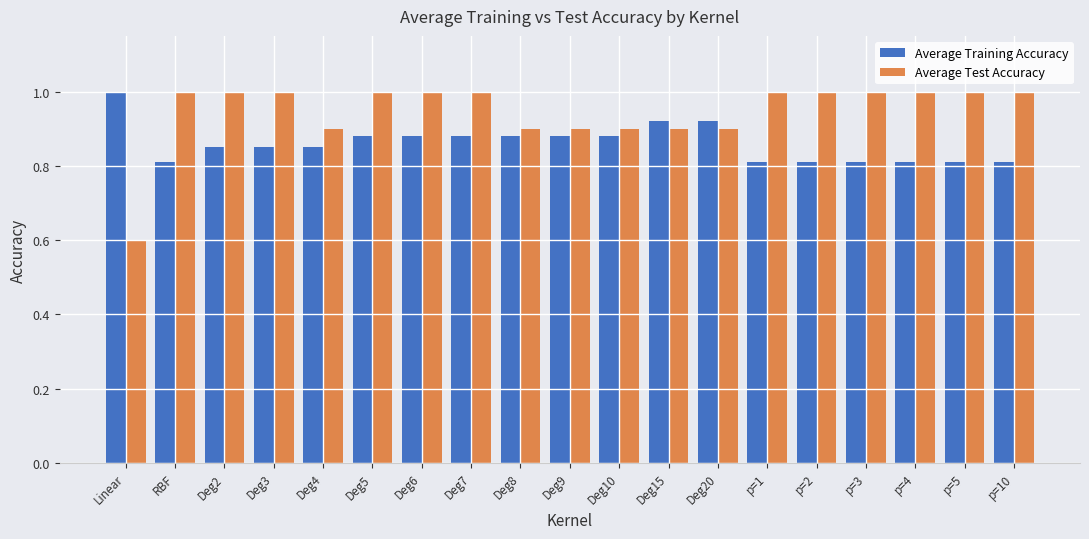

The value of Average Training Accuracy at RBF is 0.8. True or false?

True